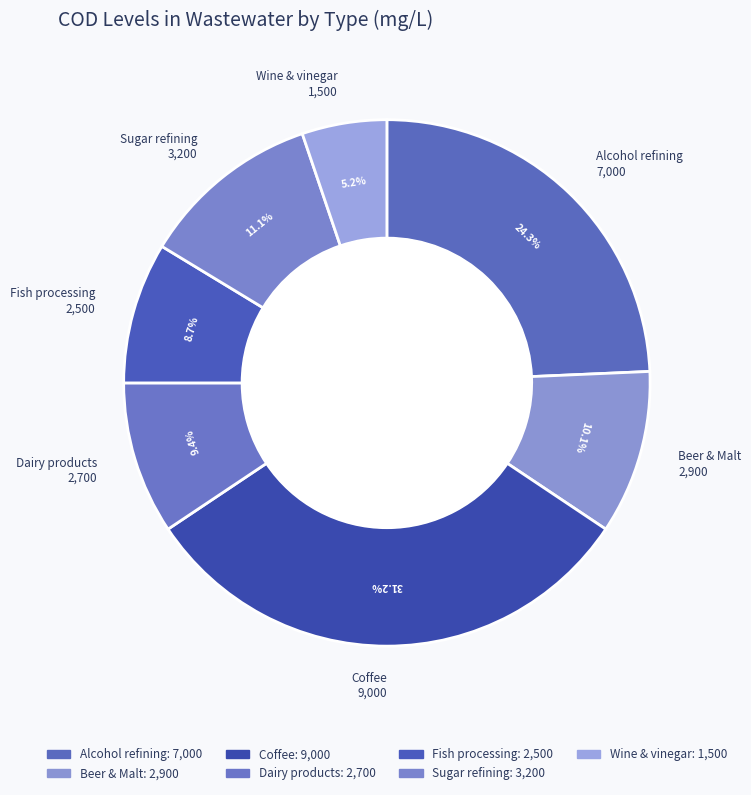

Which slice is the largest?

Coffee